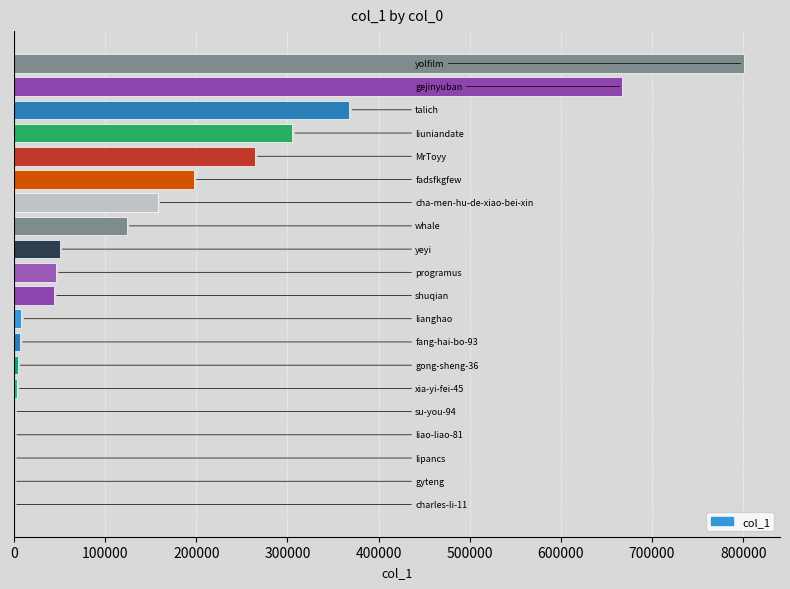

What is the sum of all values?

3046795